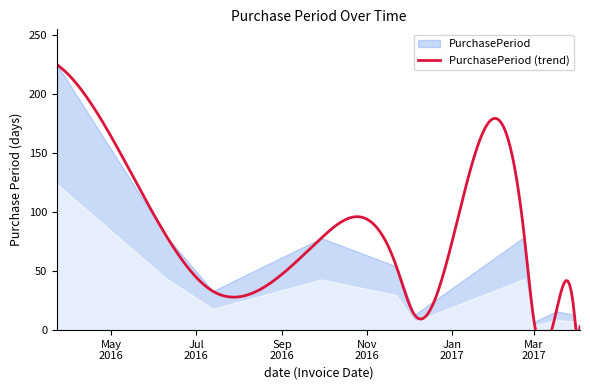

What position from the left is 2016-06-10?

2